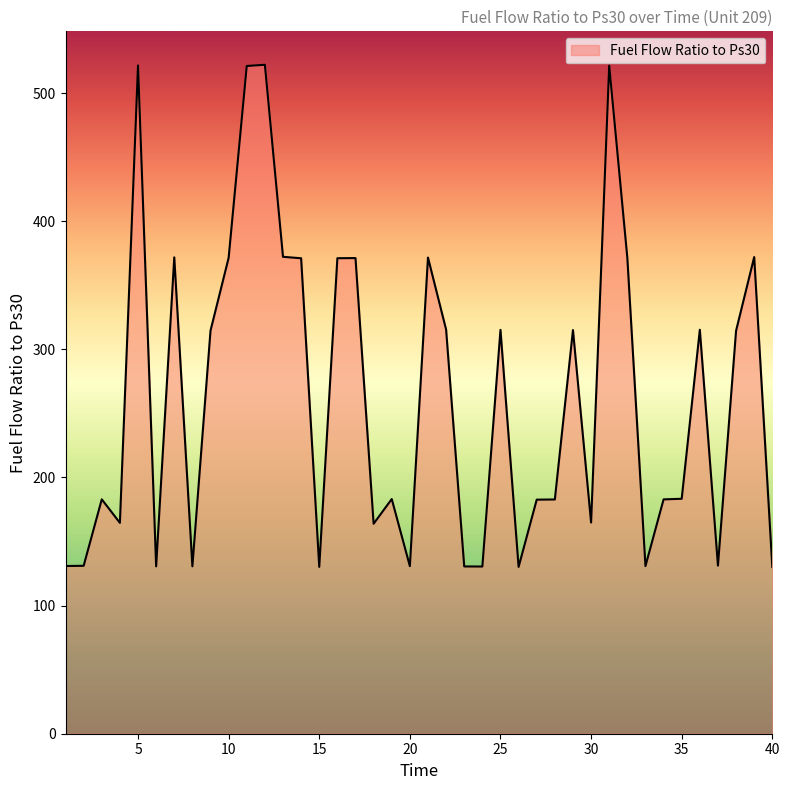

Count the number of data series in this chart.

1